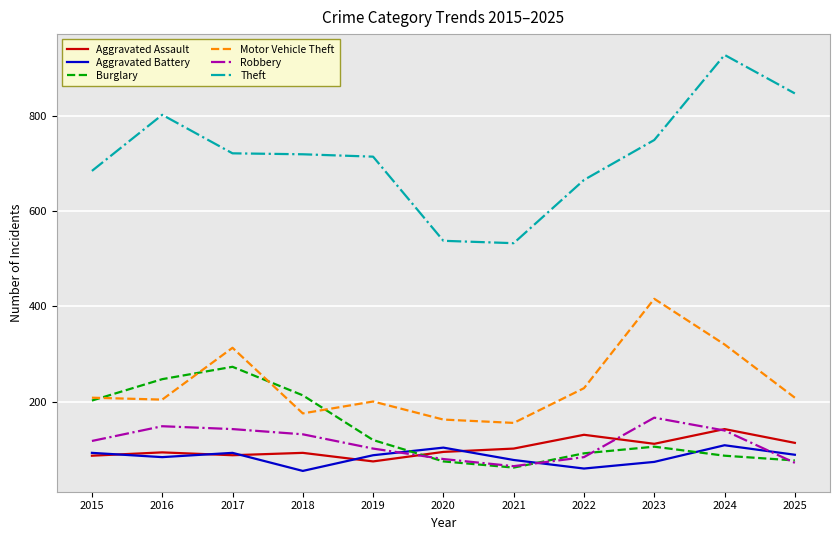

What is the spread (max minus min) of values at 2020?

464